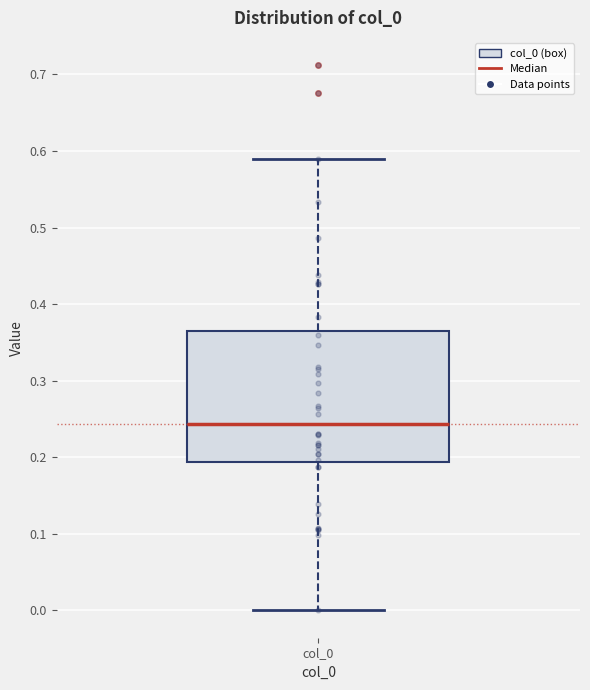

Where is the upper edge of the box for col_0 on the y-axis? The values are not printed on the chart, so give them approximately, as read against the axis.

0.37